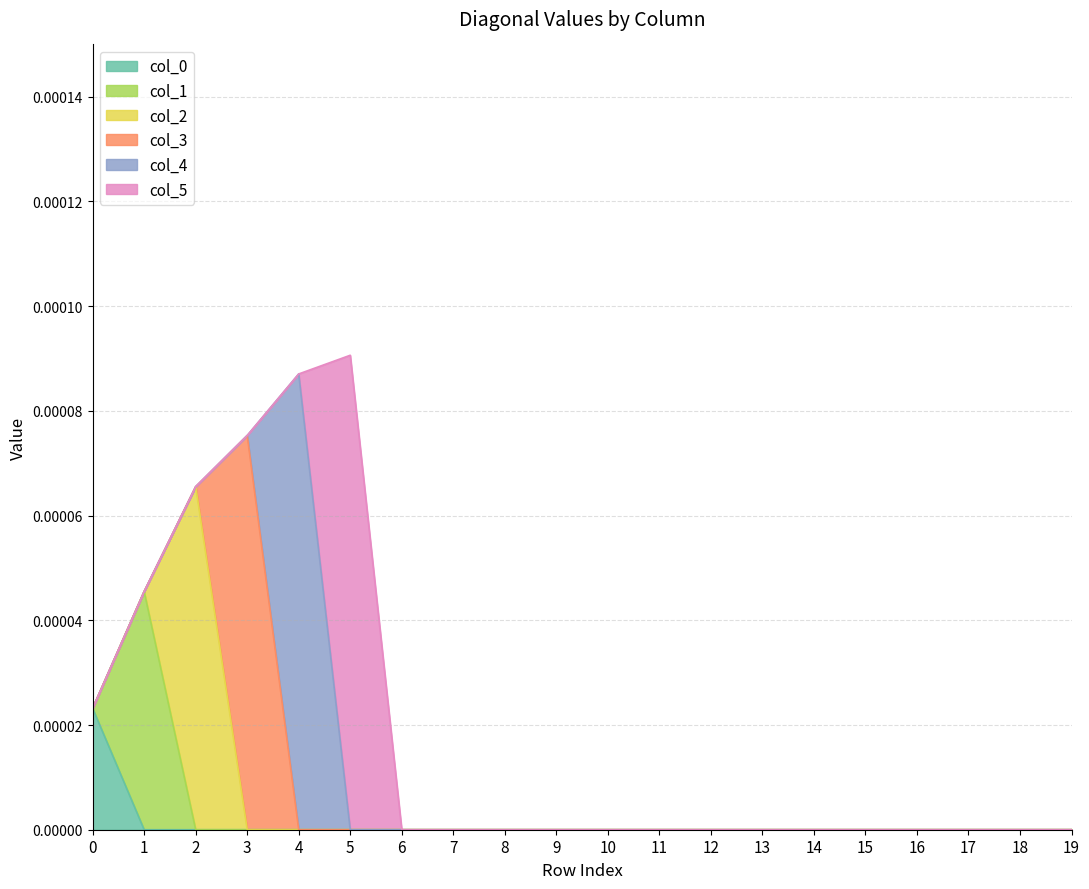

Which has a higher value, 14 or 11?

14